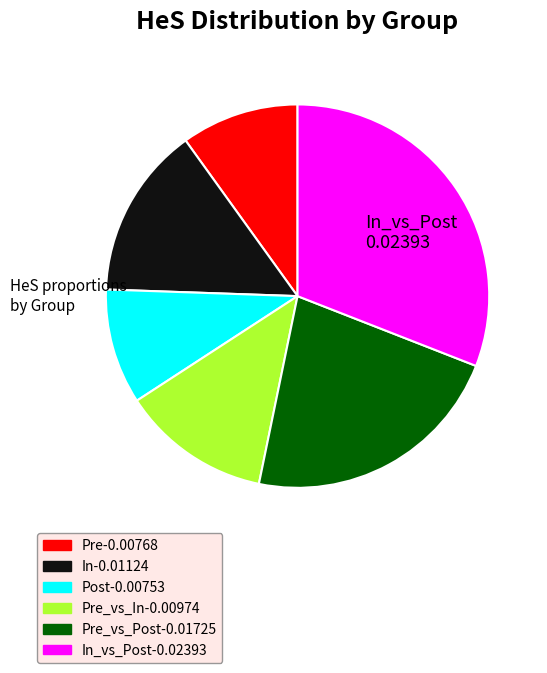

Does any single category account for the majority?

No